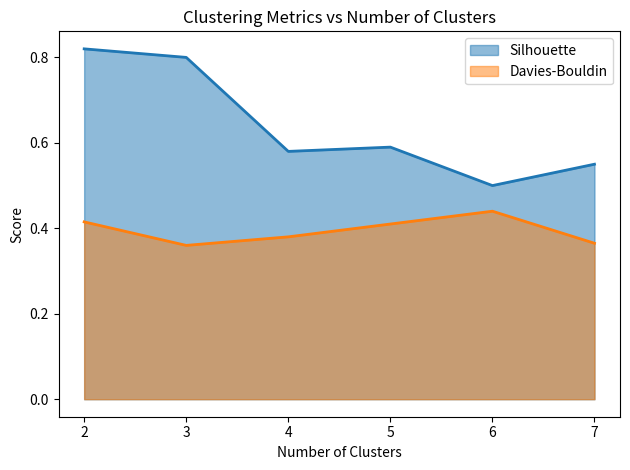

In Davies-Bouldin, how many points are lower than both neighbors (excluding endpoints)?

1